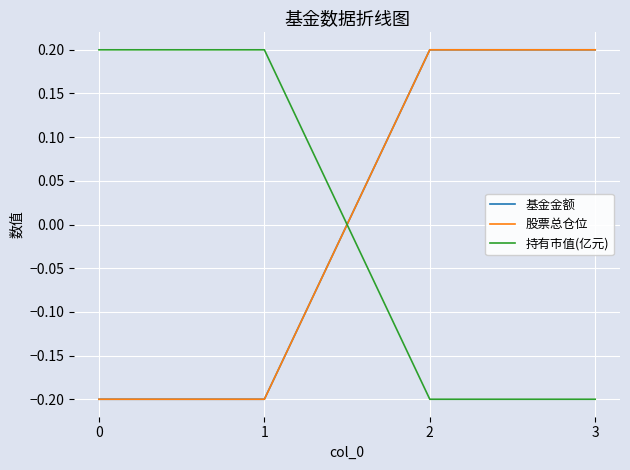

Does the chart display data point markers on the line(s)?

No